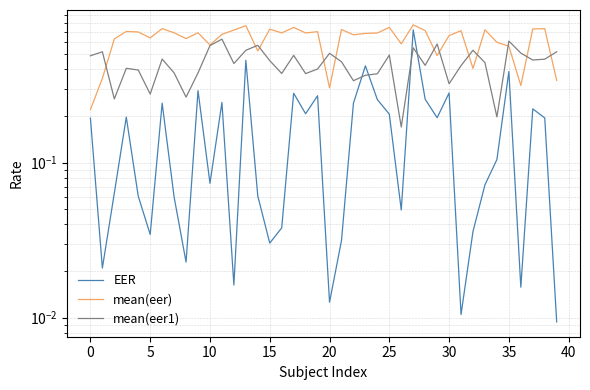

At which category is the sum across all series the highest?

27